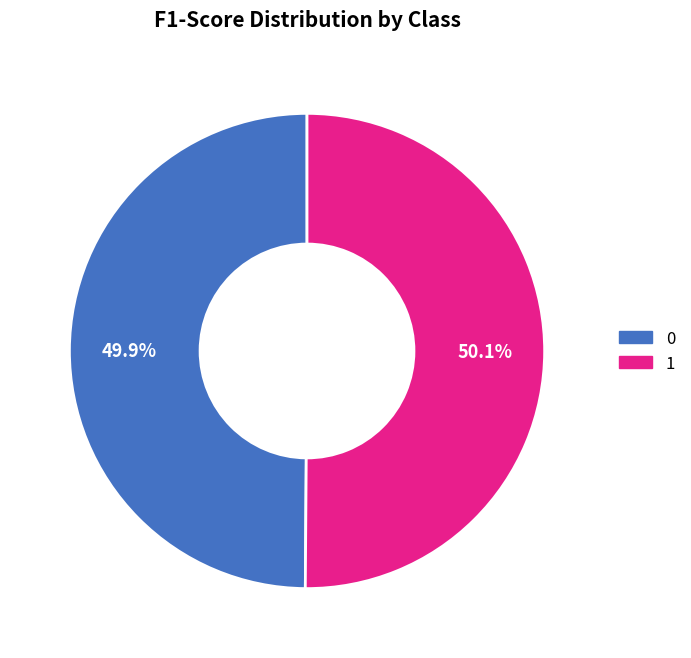

What percentage is the 1 slice, to the nearest percent?

50%